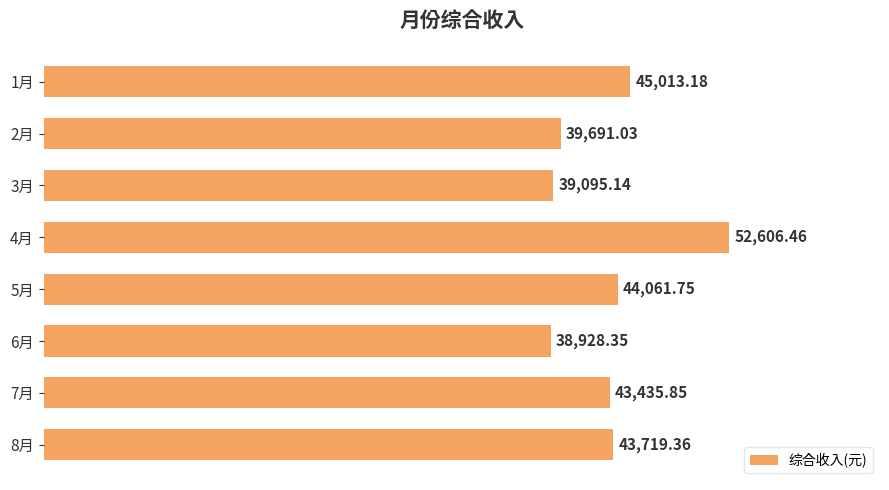

What is the sum of the values at 5月 and 8月?

87781.1